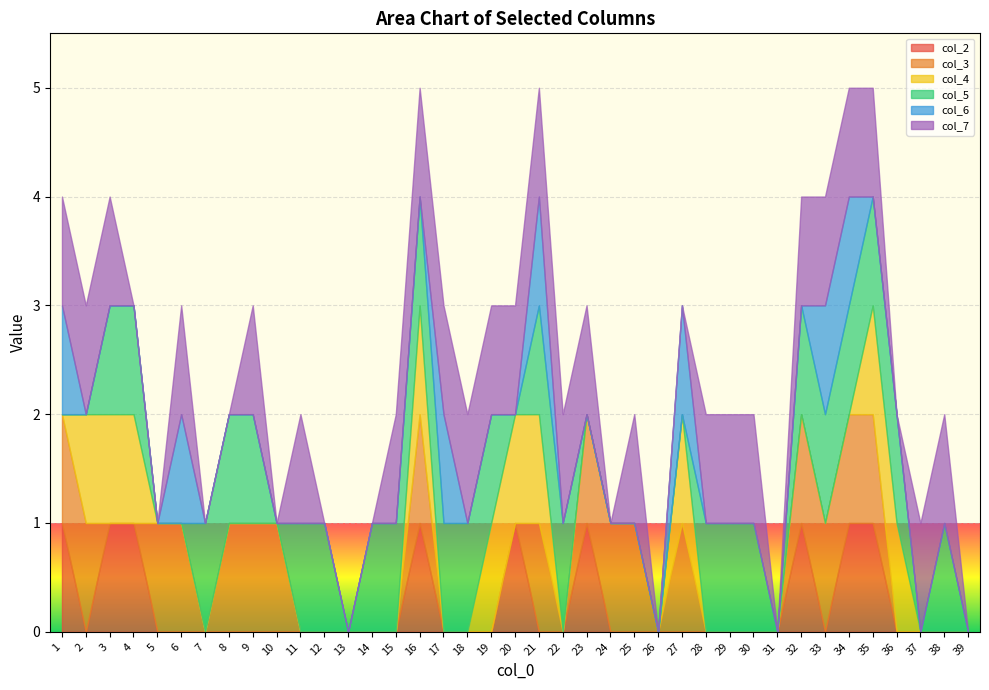

At which category is the sum across all series the highest?

16